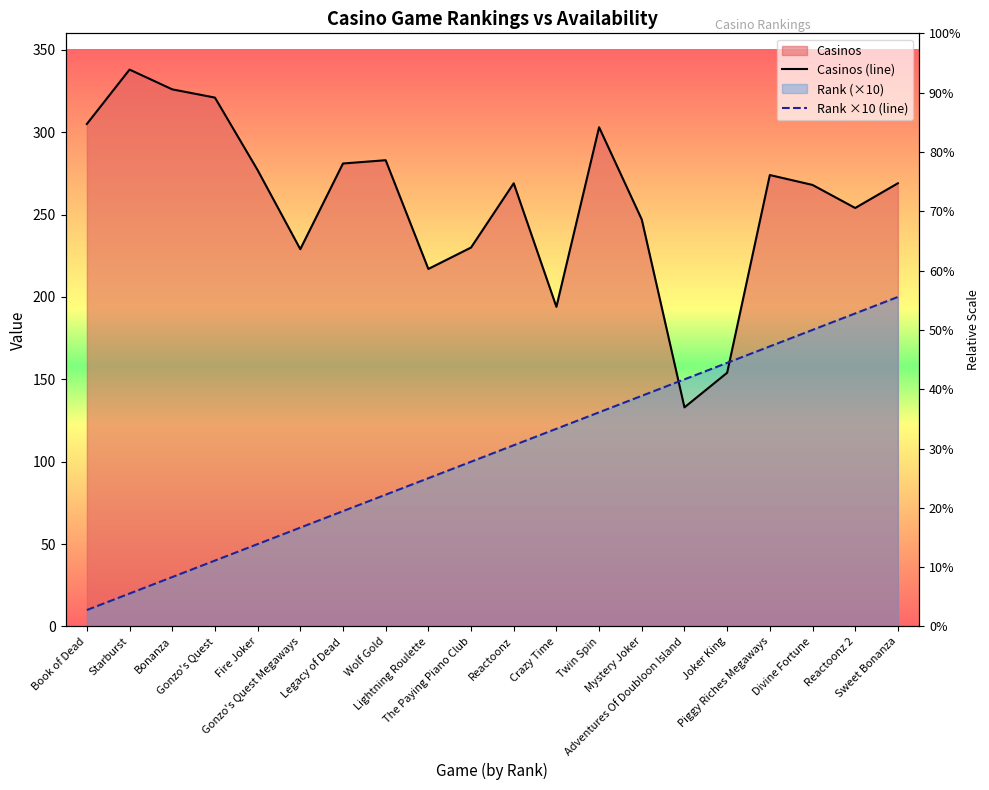

At Mystery Joker, list the series in order from largest to smallest.

Casinos, Rank